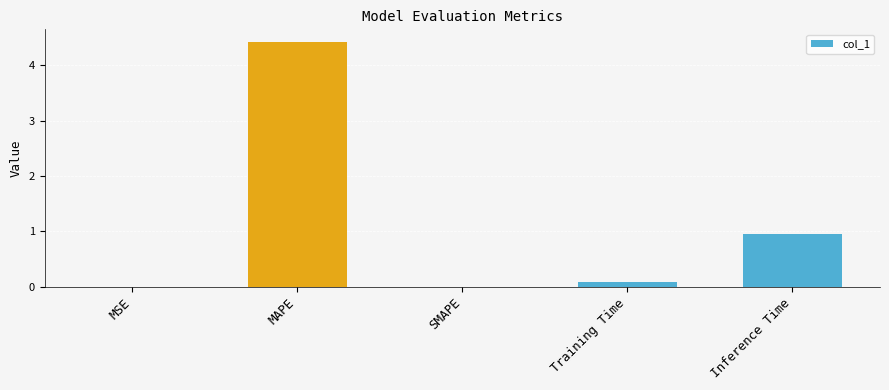

How many distinct data groups are displayed?

1